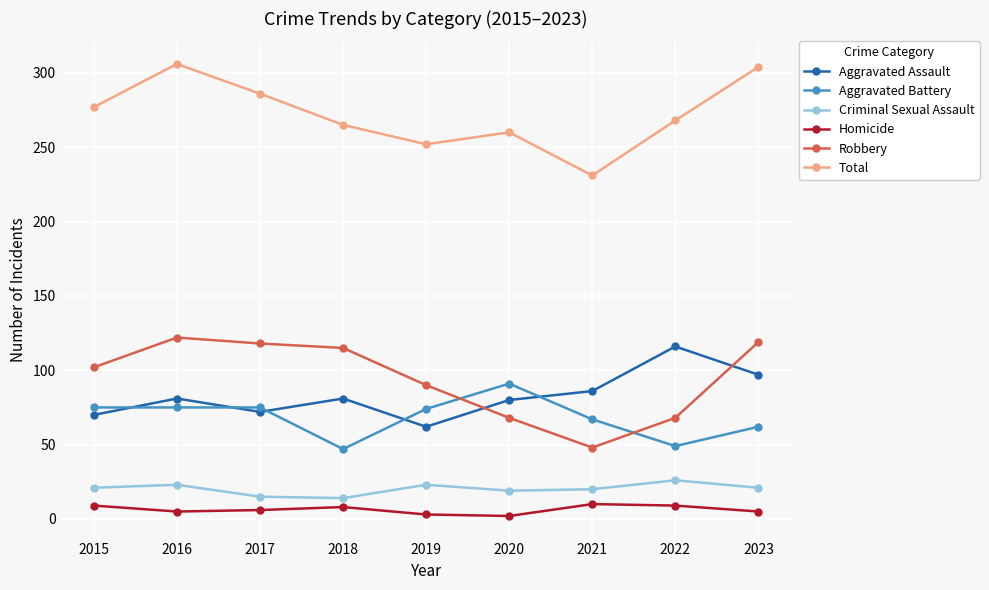

How many interior local valleys does the Aggravated Assault series have?

2